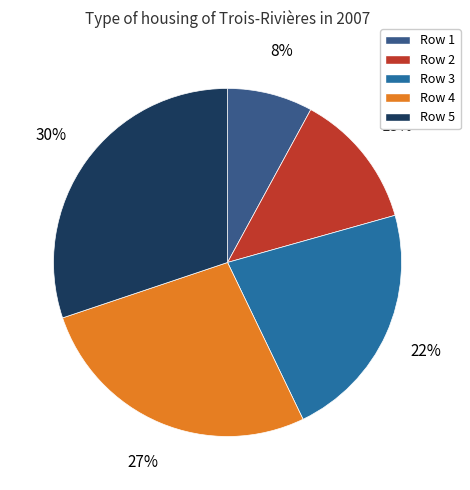

To the nearest percent, what is the difference between the largest and smallest slice percentages?

22%